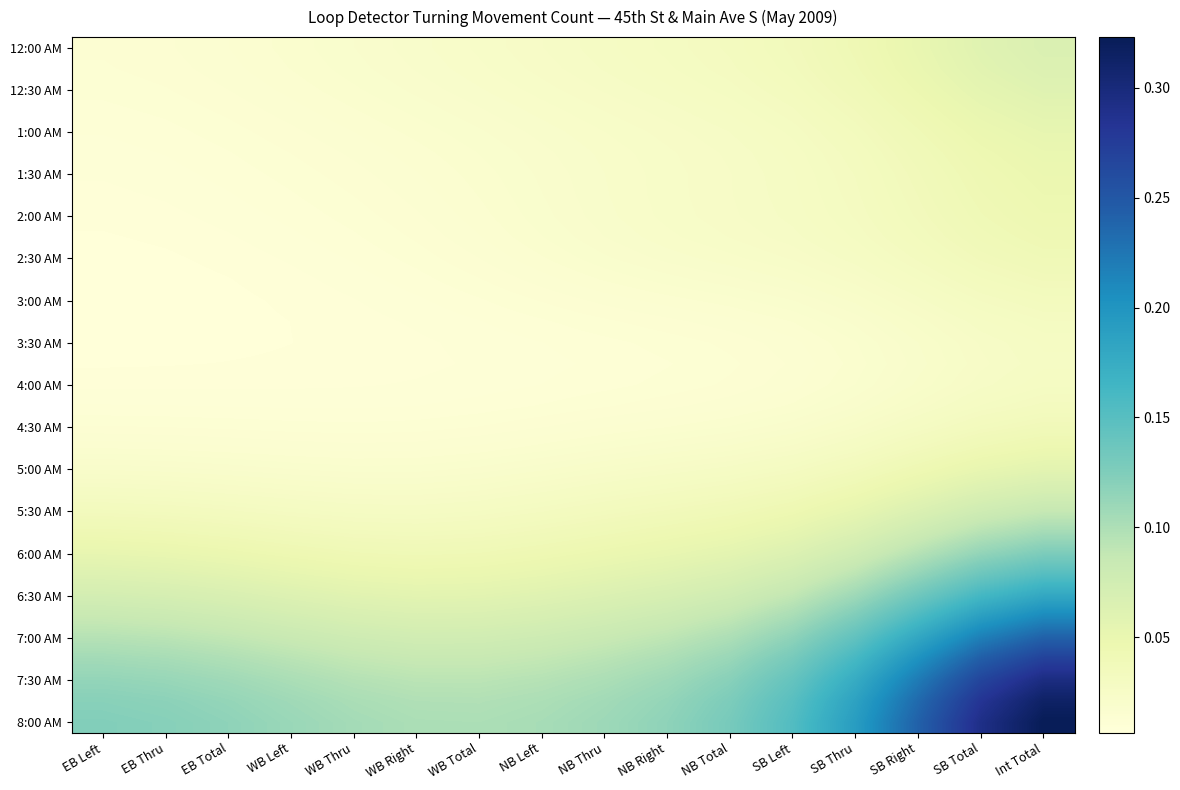

What is the total value across all series at SB Left?

1.7